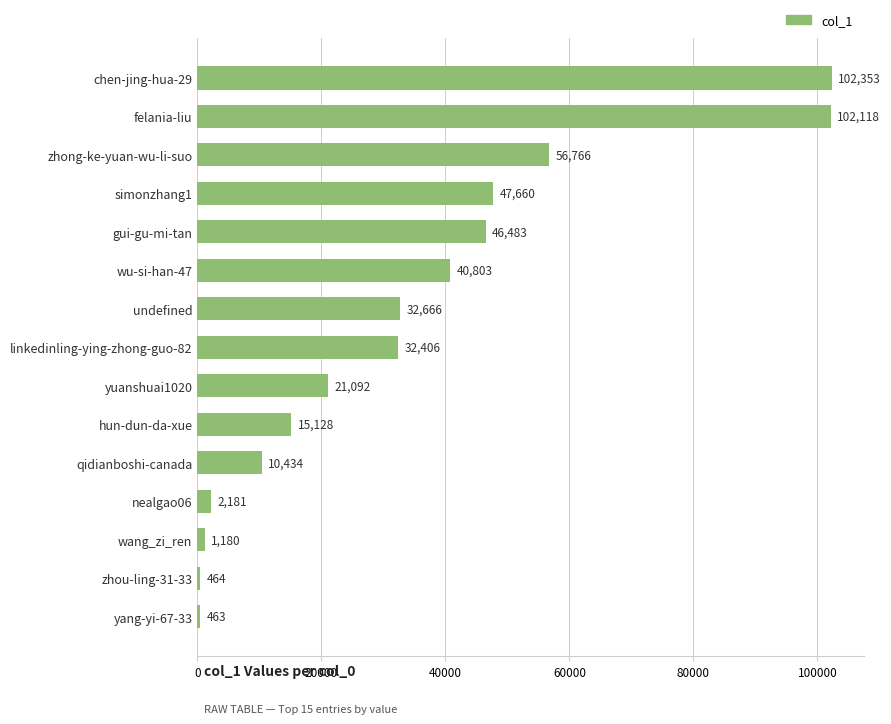

Does the chart contain any negative values?

No